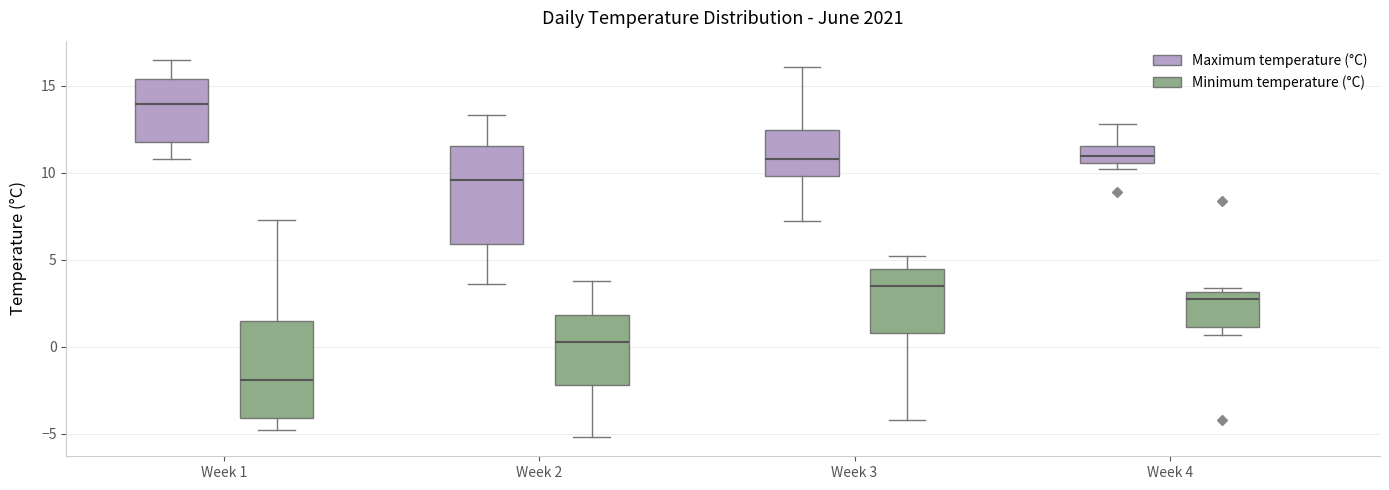

Reading left to right, transcribe this box plot: for each box, give where its median line is, the range the box spans, and where its two whiskers end, as read against the y-axis. The values are not printed on the chart, so give them approximately, as read against the axis.

Week 1 (Maximum temperature (°C)): median 14.0, box 12.0 to 15.5, whiskers 11.0 to 16.5
Week 1 (Minimum temperature (°C)): median -2.0, box -4.0 to 1.5, whiskers -5.0 to 7.5
Week 2 (Maximum temperature (°C)): median 9.5, box 6.0 to 11.5, whiskers 3.5 to 13.5
Week 2 (Minimum temperature (°C)): median 0.5, box -2.0 to 2.0, whiskers -5.0 to 4.0
Week 3 (Maximum temperature (°C)): median 11.0, box 10.0 to 12.5, whiskers 7.0 to 16.0
Week 3 (Minimum temperature (°C)): median 3.5, box 1.0 to 4.5, whiskers -4.0 to 5.0
Week 4 (Maximum temperature (°C)): median 11.0, box 10.5 to 11.5, whiskers 10.0 to 13.0
Week 4 (Minimum temperature (°C)): median 3.0 (just below the box's upper edge), box 1.0 to 3.0, whiskers 0.5 to 3.5